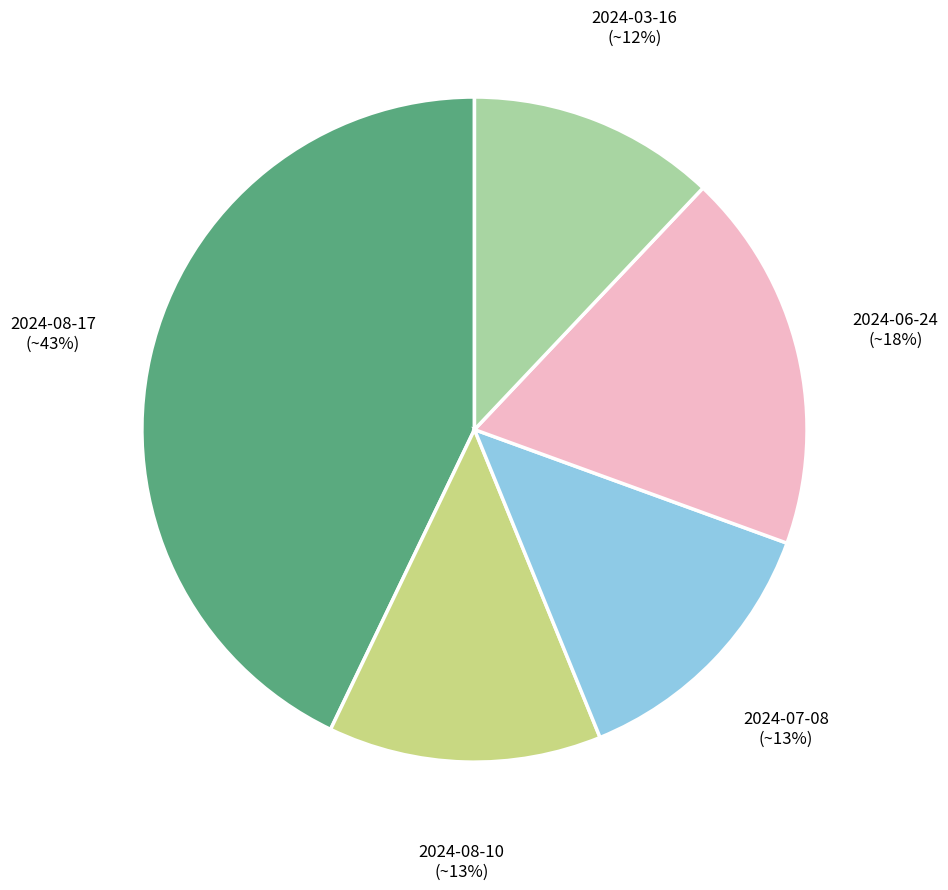

How many segments does this pie chart have?

5